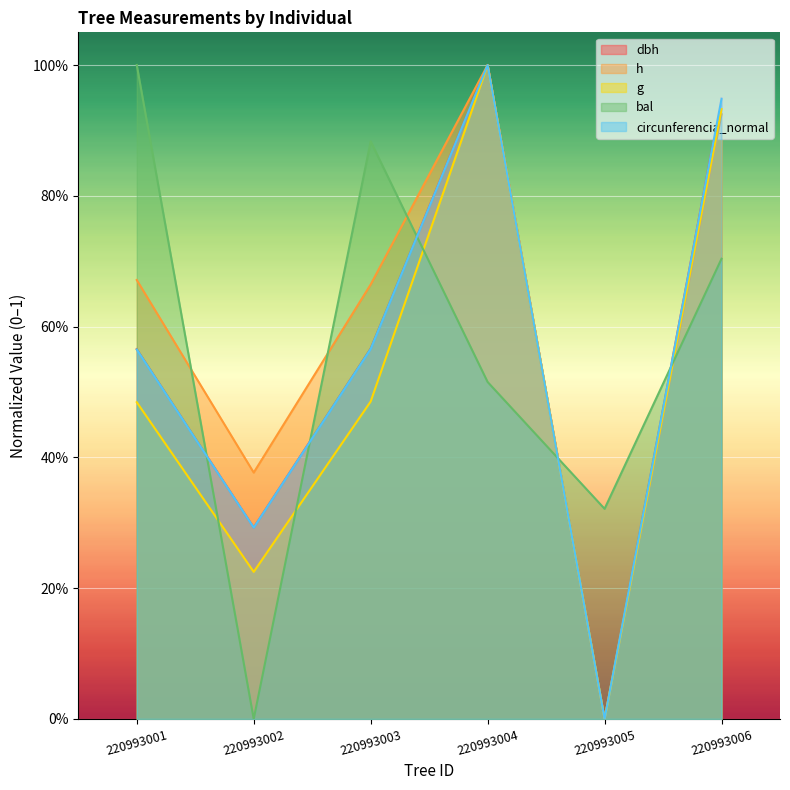

True or false: dbh and circunferencia_normal cross at least once.

True